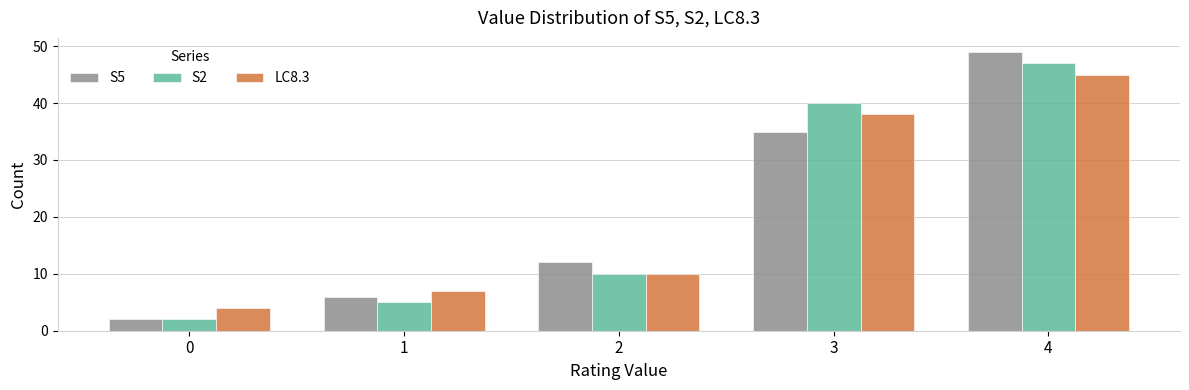

Rank the categories by LC8.3 value from highest to lowest.

4, 3, 2, 1, 0